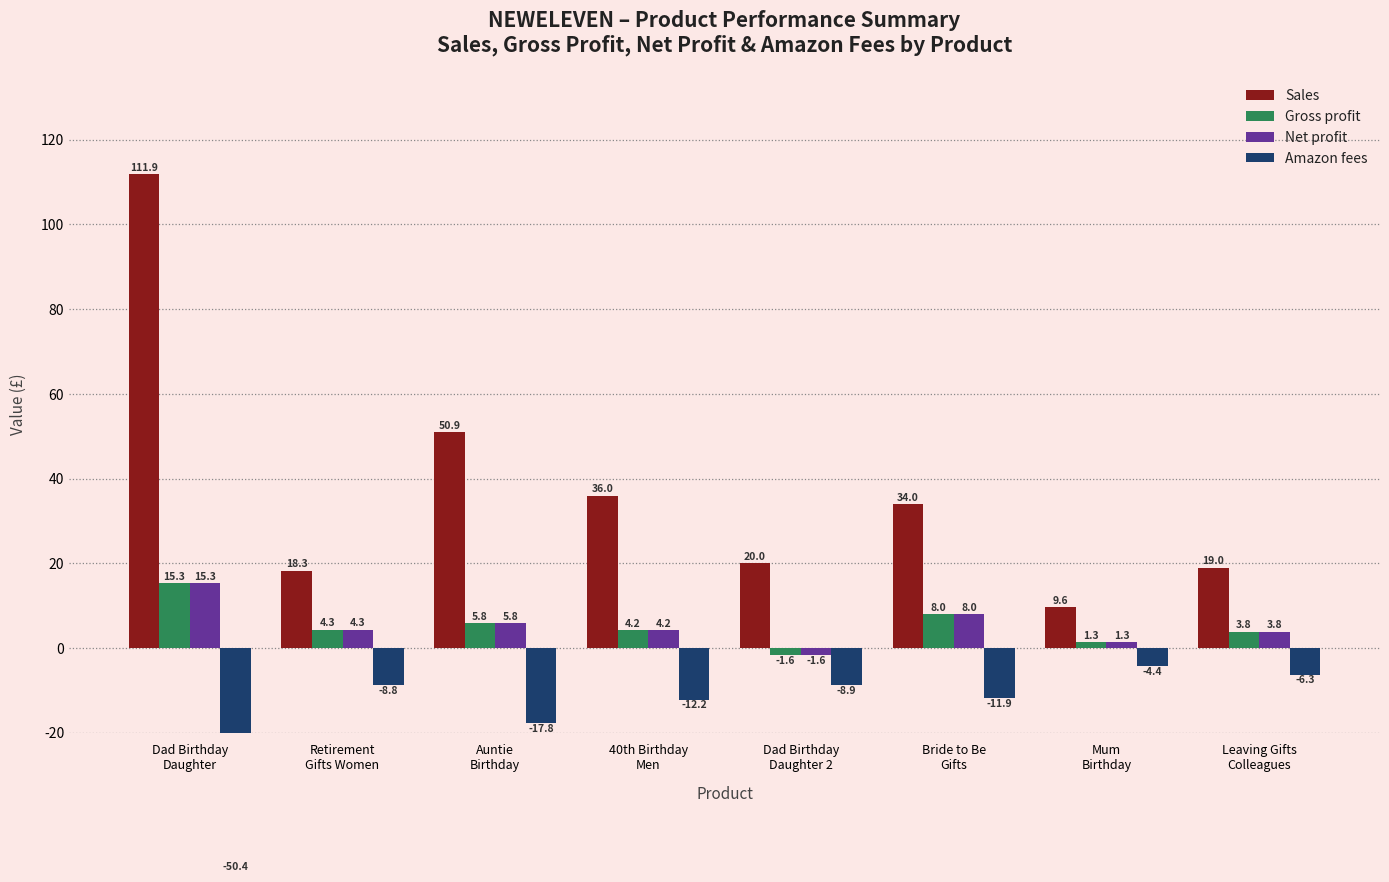

Which has a higher value, Dad Birthday
Daughter or Bride to Be
Gifts?

Dad Birthday
Daughter